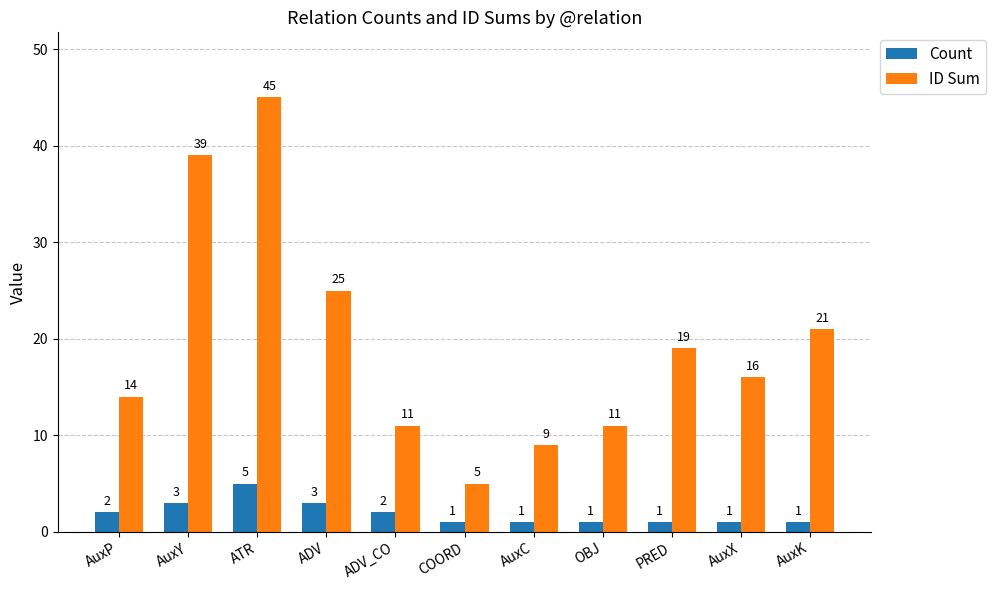

At COORD, list the series in order from largest to smallest.

ID Sum, Count